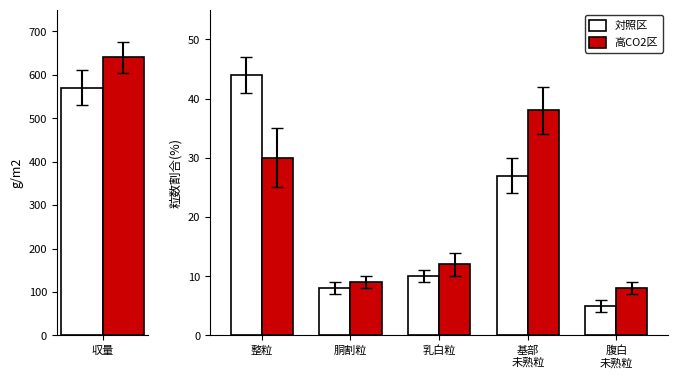

Which series has the largest range (max minus min)?

対照区